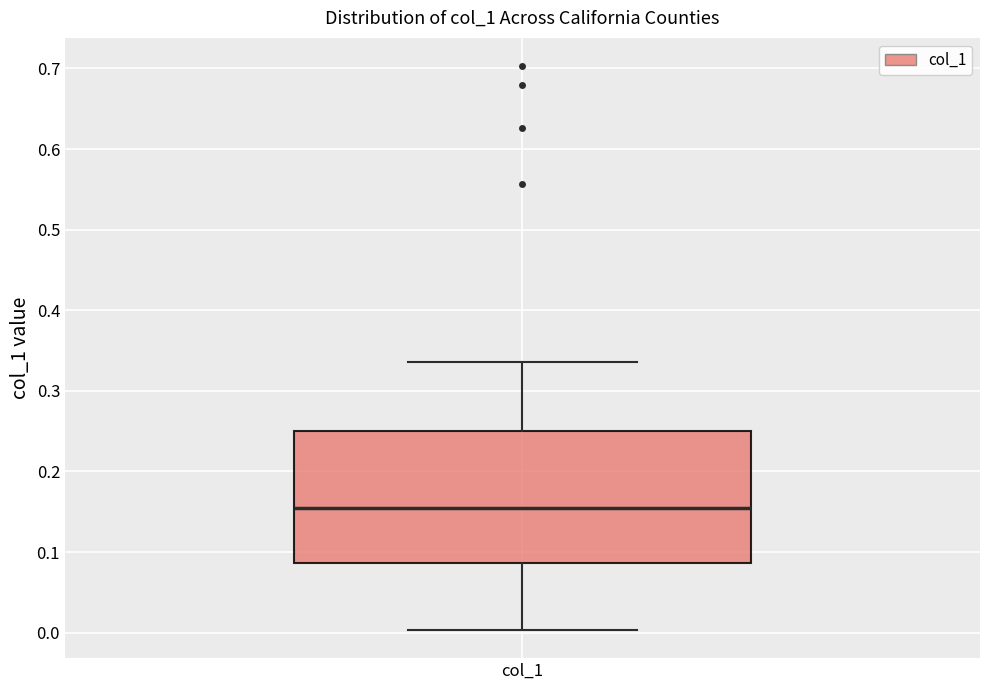

Read this box plot against the y-axis: the position of the median line, the range covered by the box, and the ends of both whiskers. The values are not printed on the chart, so give them approximately, as read against the axis.

median 0.15, box 0.09 to 0.25, whiskers 0.00 to 0.34